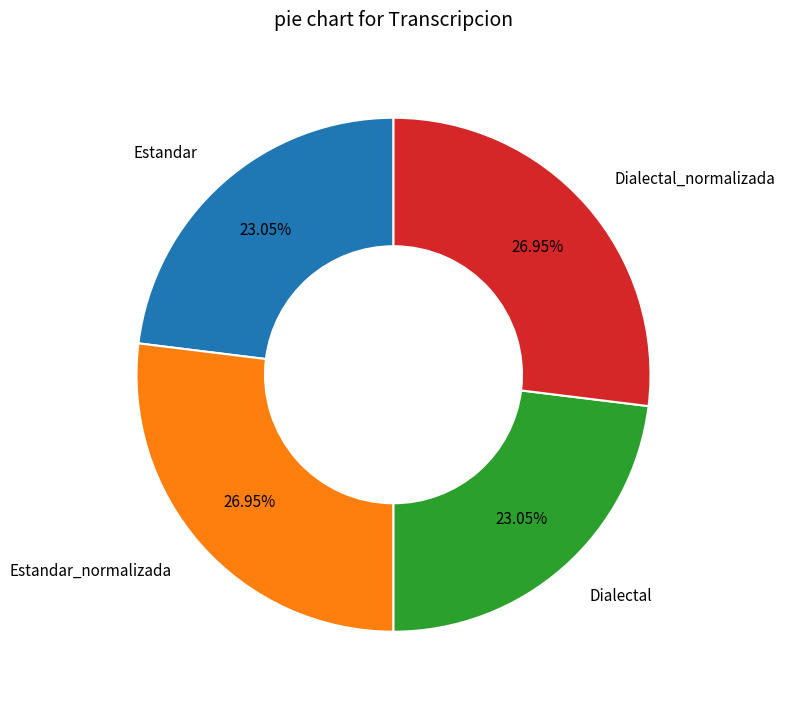

Is there any slice that represents more than half of the pie?

No